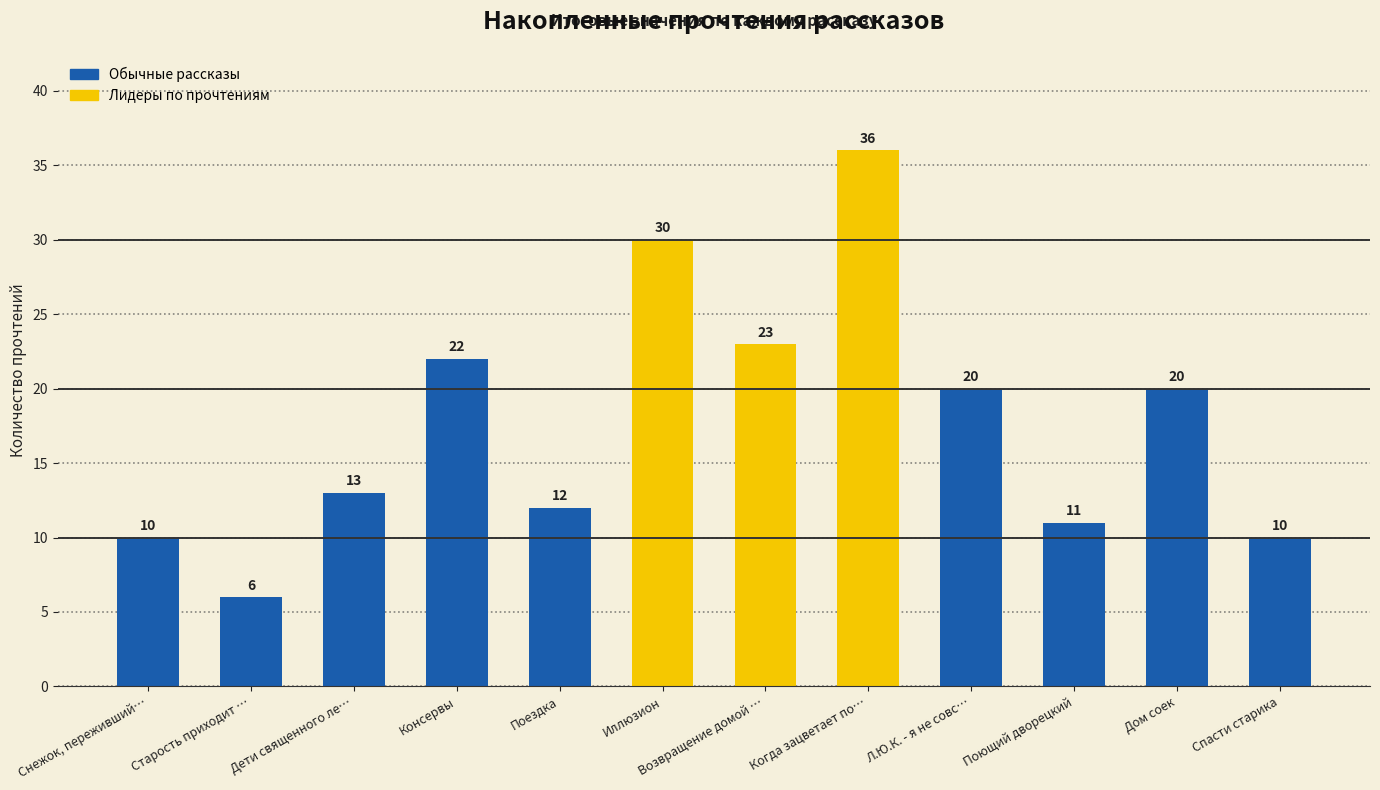

What is the label of the 10th bar from the right?

Дети священного ле…